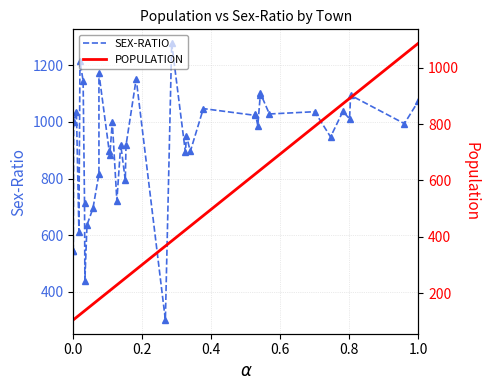

Which series has the largest total across all categories?

SEX-RATIO